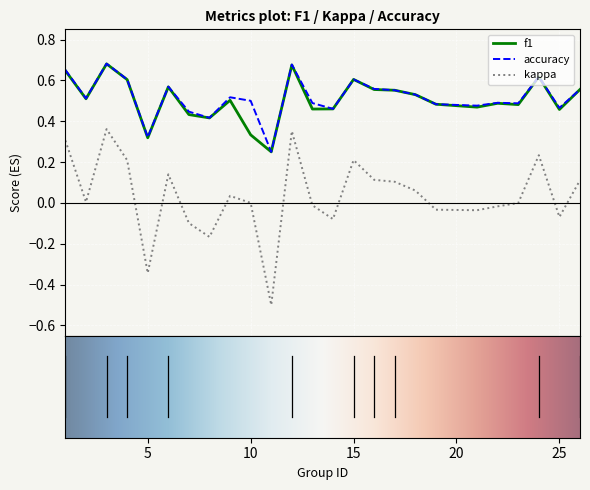

How many lines are shown in the chart?

3